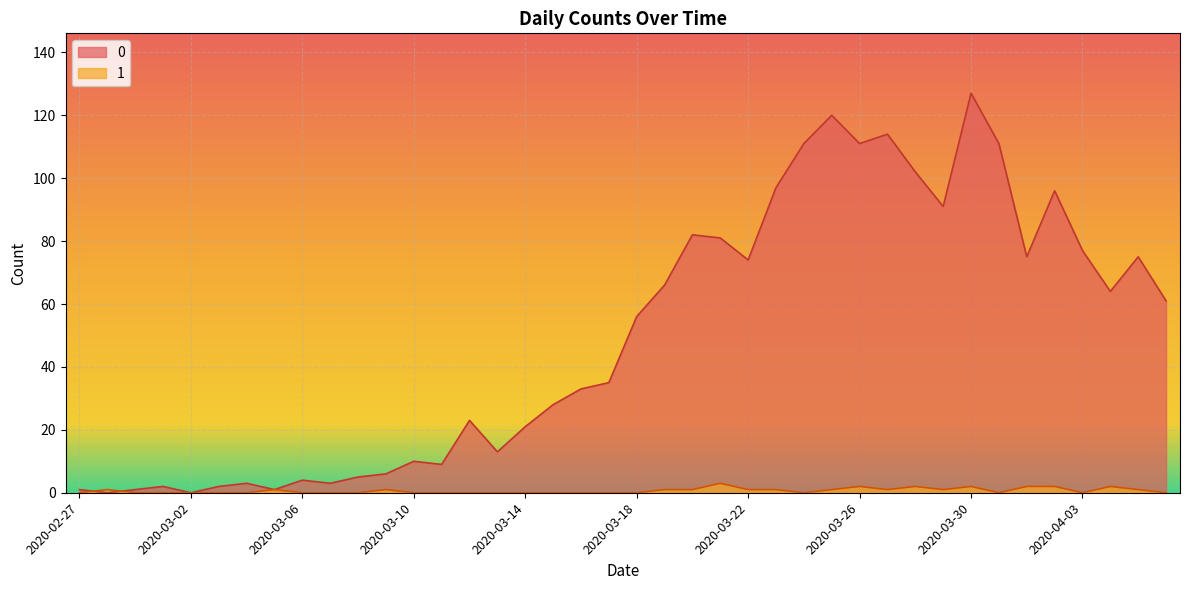

True or false: 0 has more than 1 points higher than both neighbors.

True